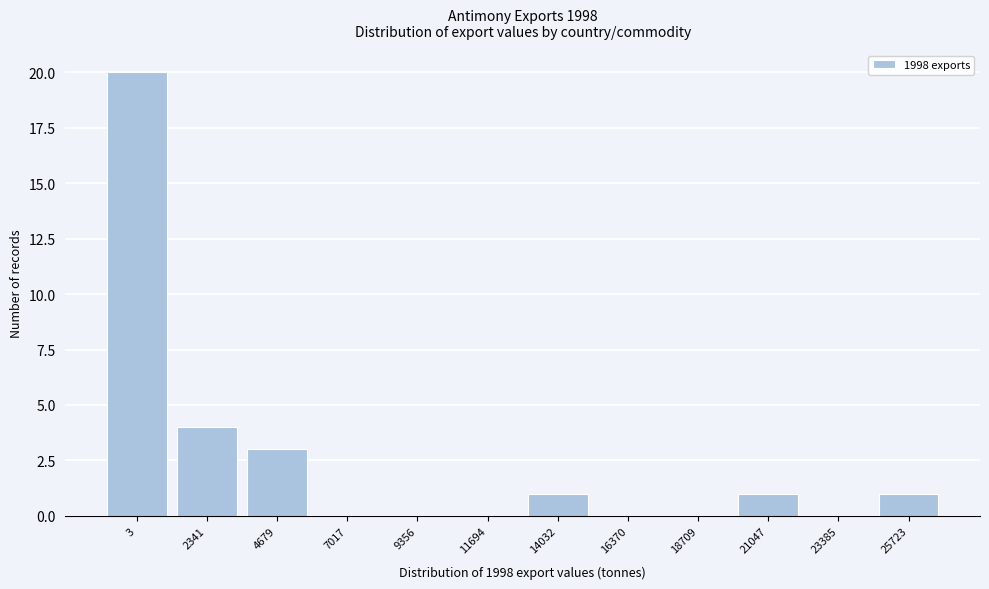

Reading left to right, extract all data points from this chart.

3=20	2341=4	4679=3	7017=0	9356=0	11694=0	14032=1	16370=0	18709=0	21047=1	23385=0	25723=1